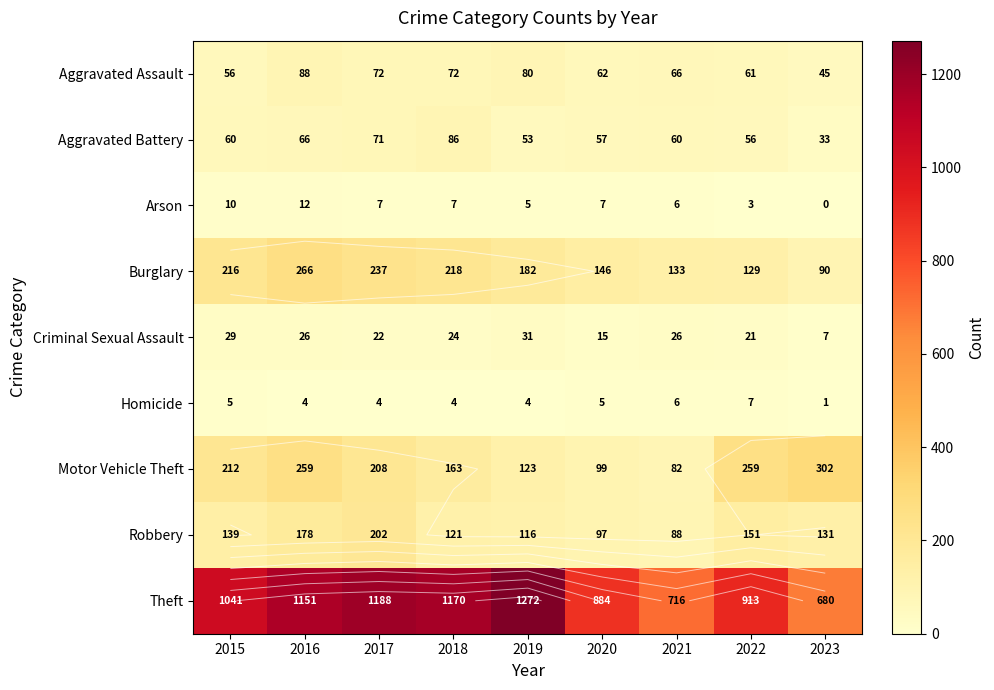

Which series has the widest spread of values?

Theft